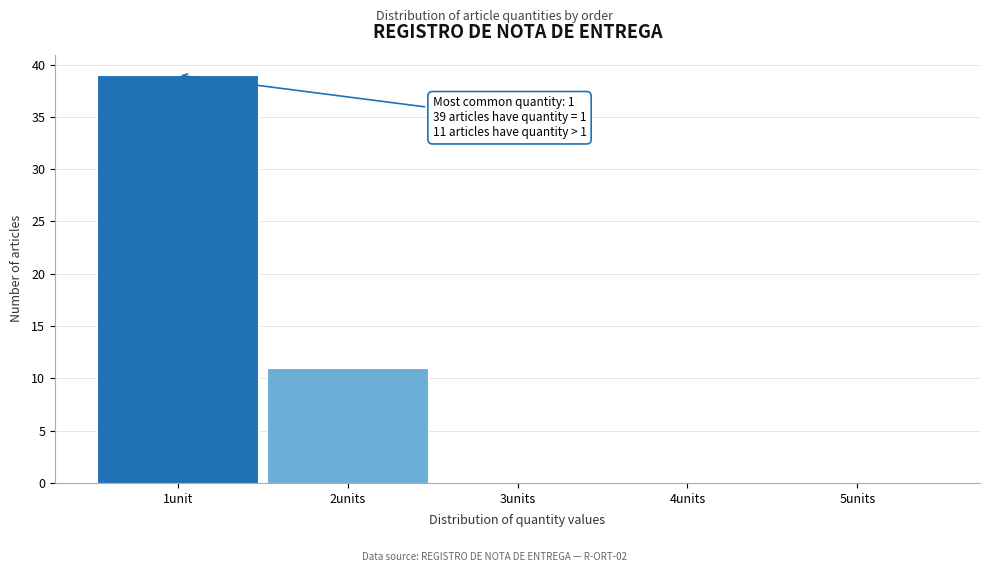

Reading left to right, extract all data points from this chart.

1unit=39	2units=11	3units=0	4units=0	5units=0